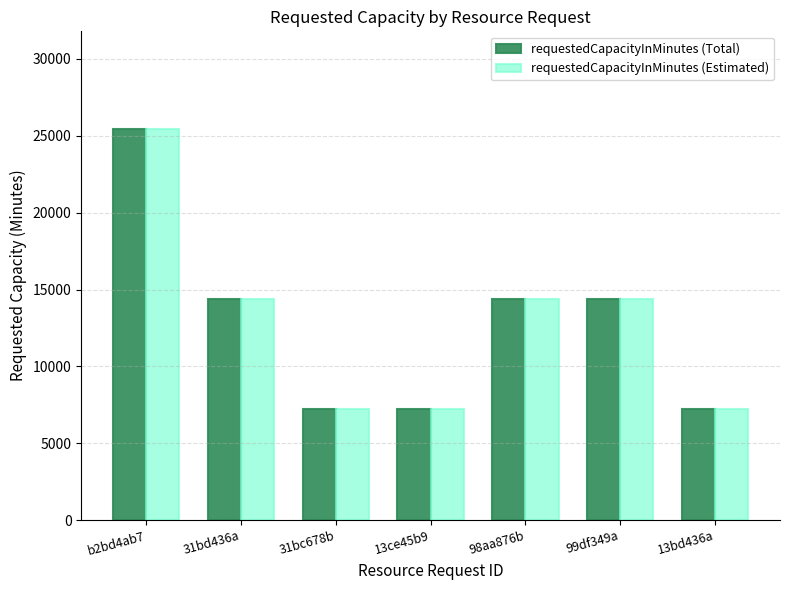

What is the difference between the second highest and minimum values in the requestedCapacityInMinutes (Total) series?

7200